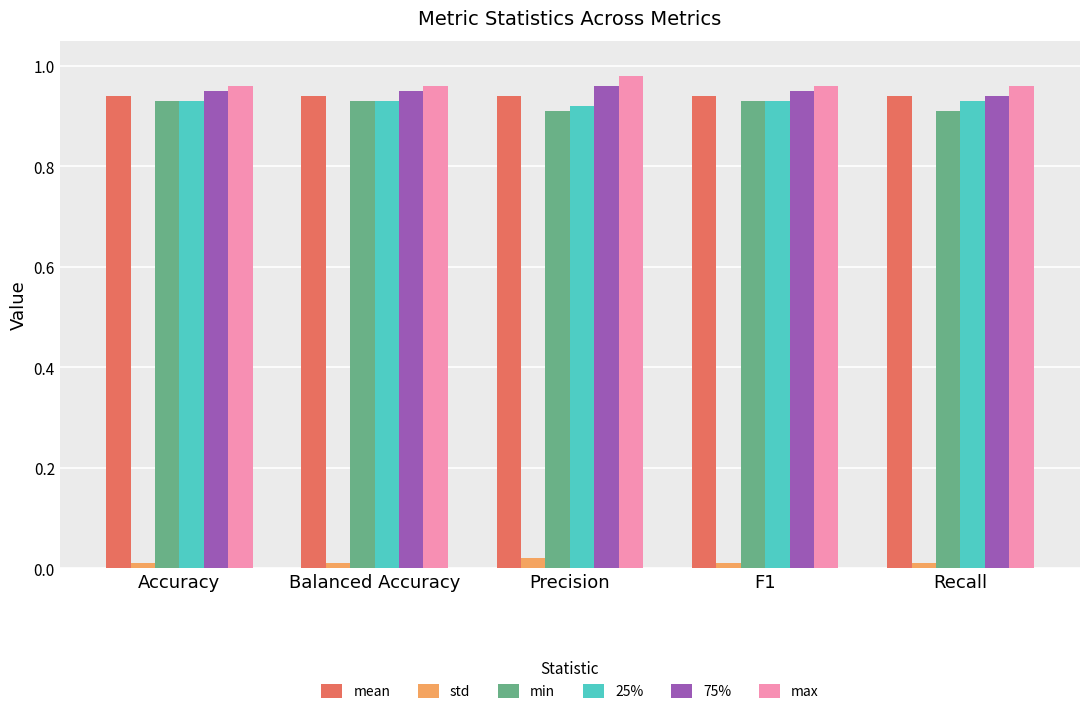

True or false: std has a value of 0.0 at F1.

True